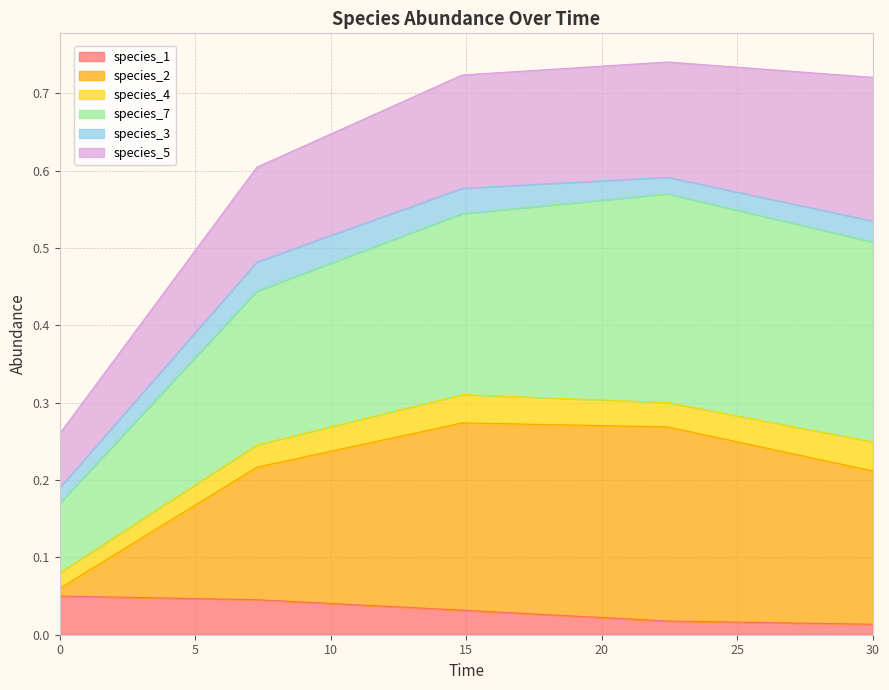

Does the chart display data point markers on the line(s)?

No